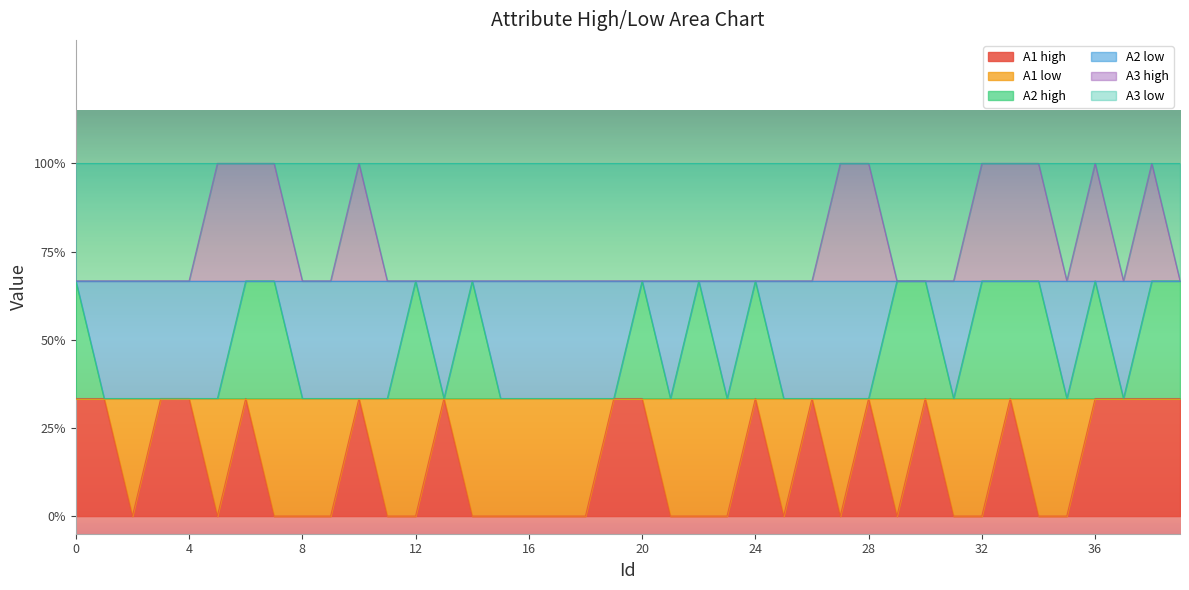

How many data points does each series have?

40